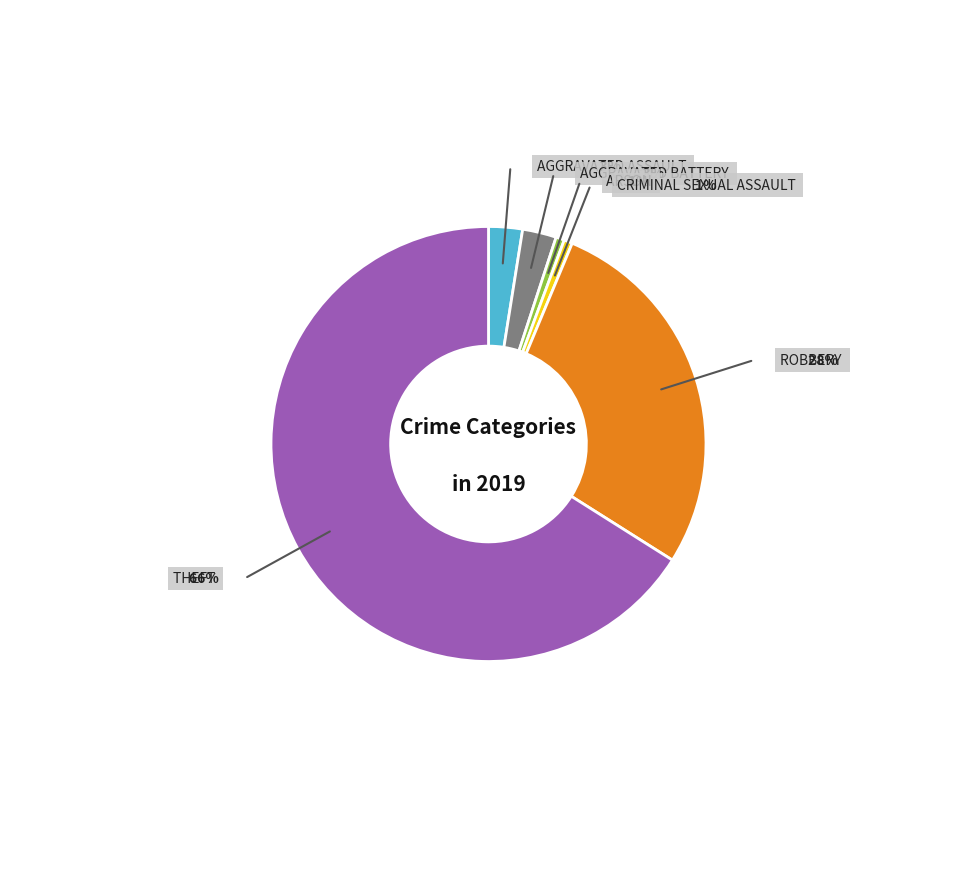

To the nearest percent, what percentage of the pie is Aggravated Assault?

3%